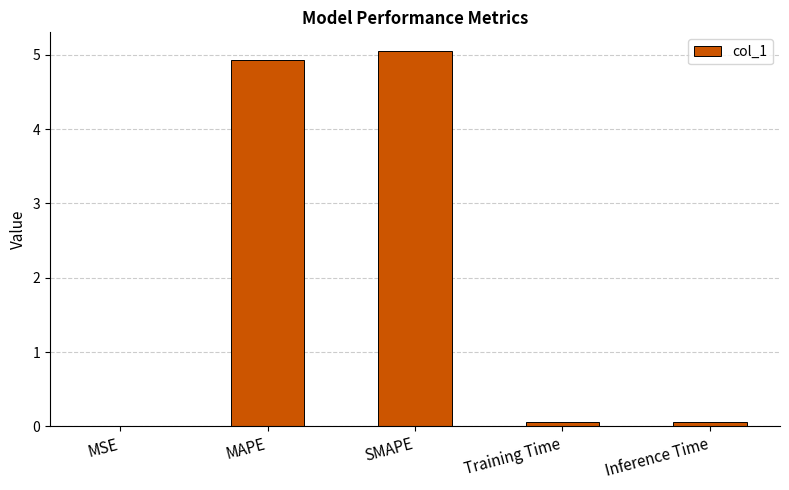

Is it true that the value at Training Time is 0.1?

True